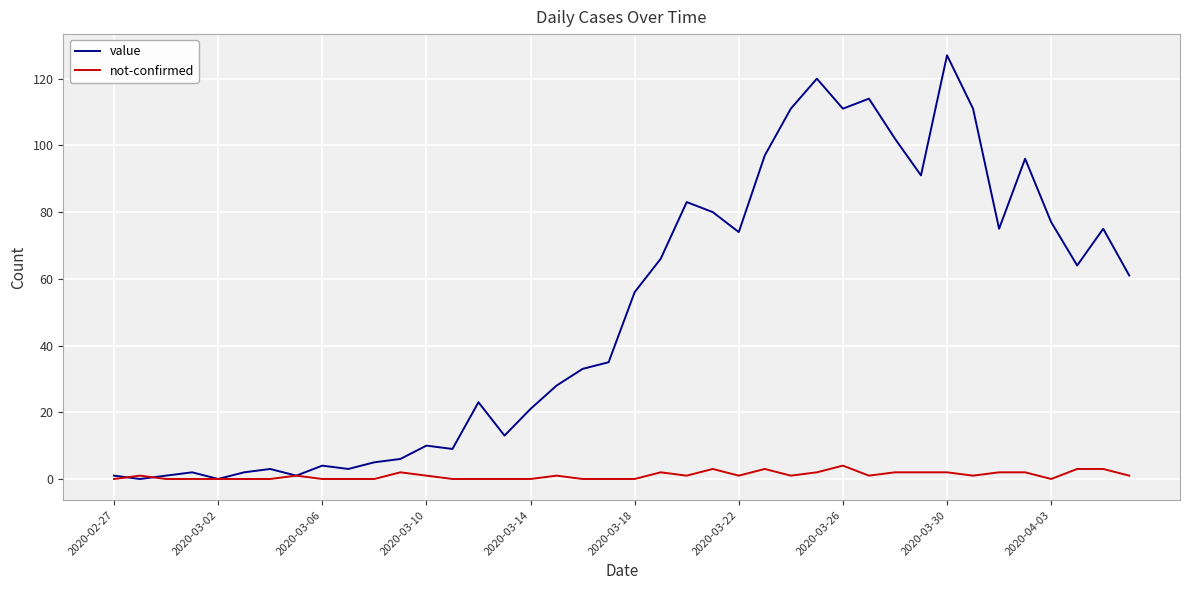

Which series has the largest total across all categories?

value